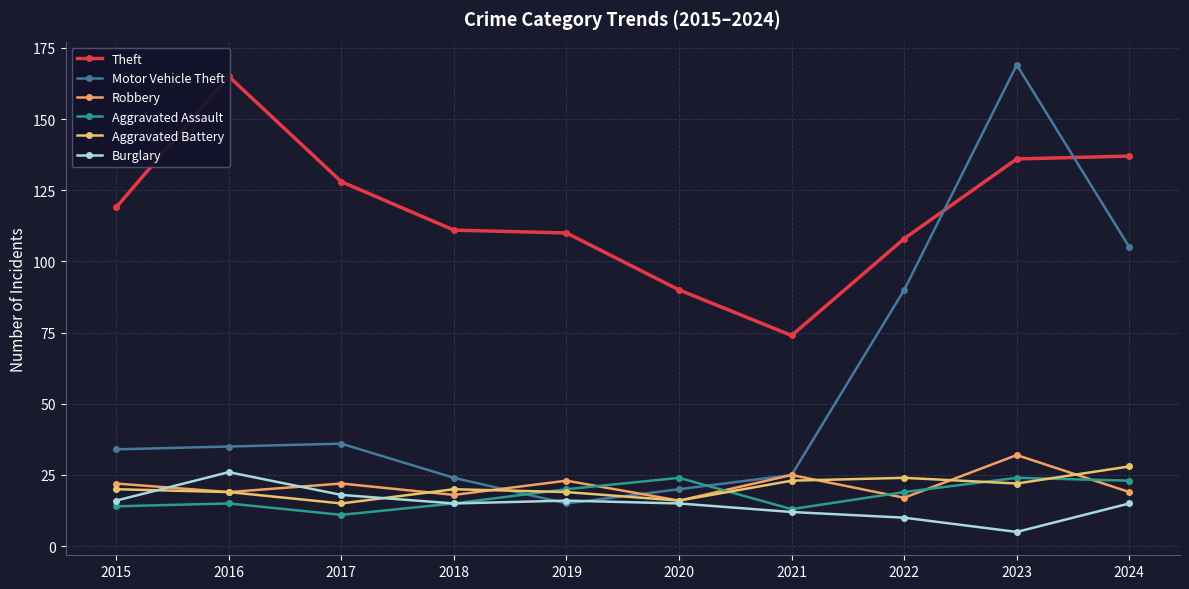

How many lines are shown in the chart?

6